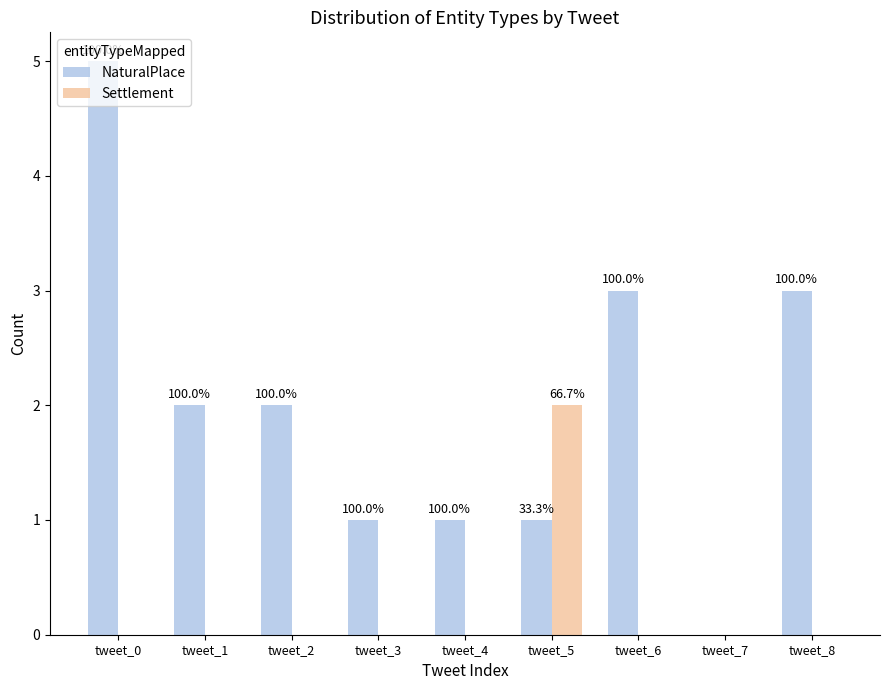

Does the chart contain stacked bars?

No